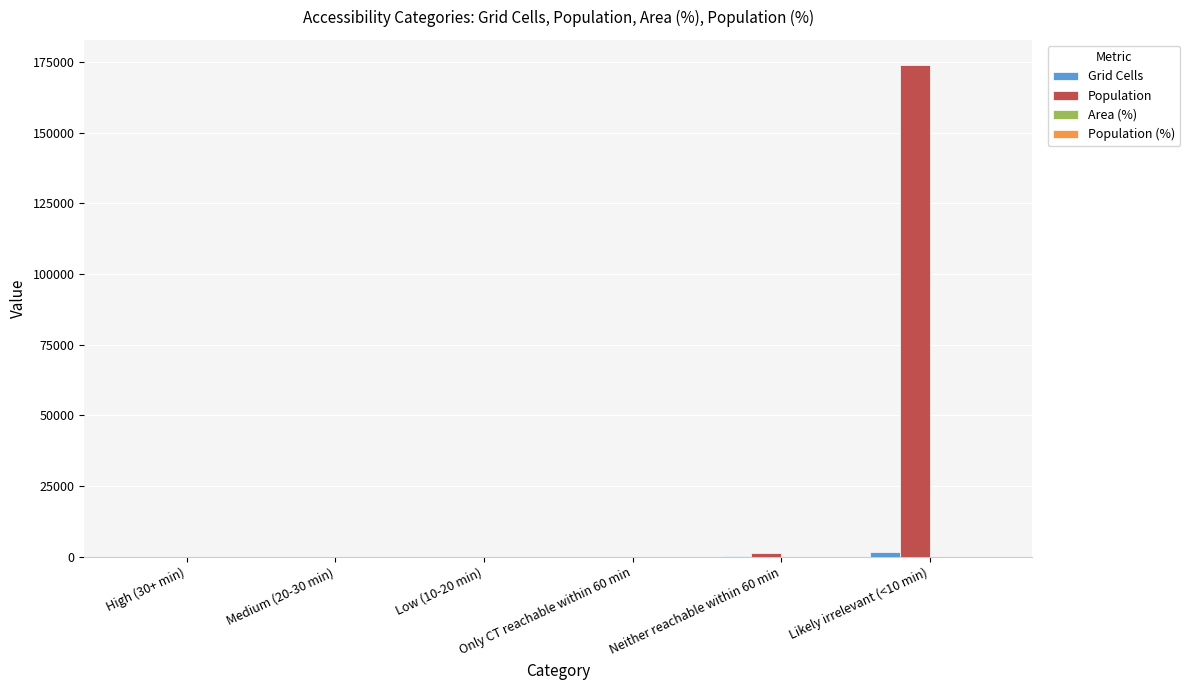

Which category has the highest value in the Population series?

Likely irrelevant (<10 min)